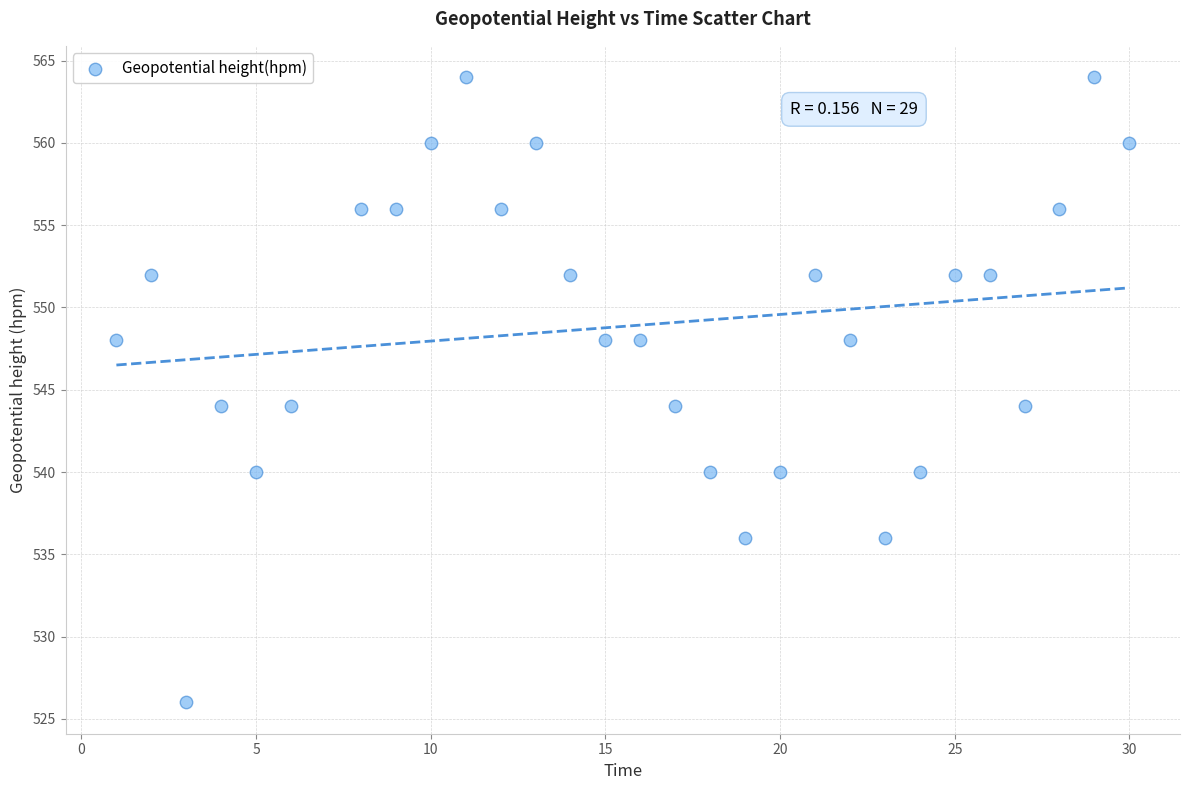

What is the range of Y values (max minus min)?

38